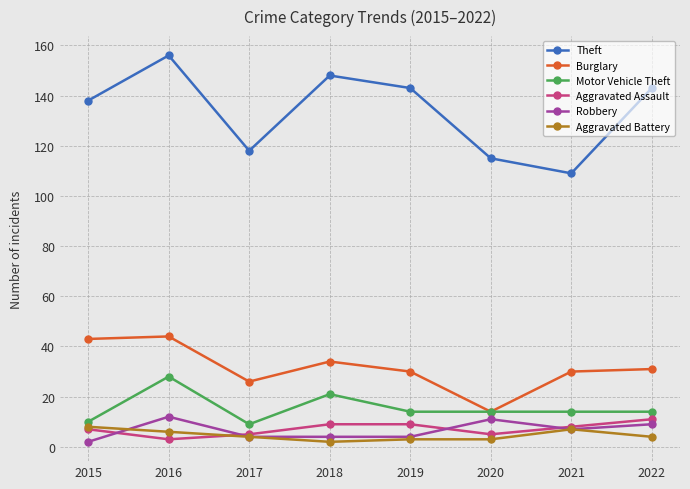

True or false: Robbery has a value of 2 at 2015.

True